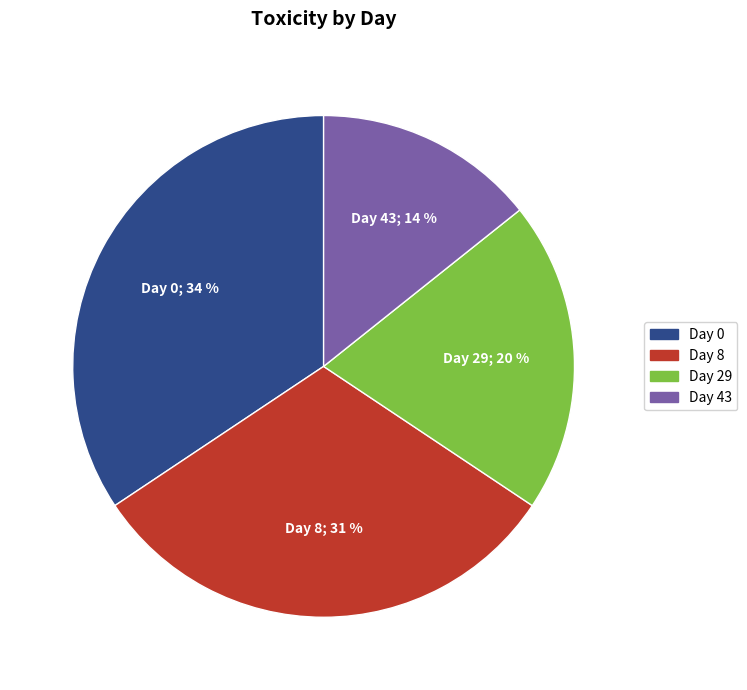

Which category has the smallest portion of the pie?

Day 43